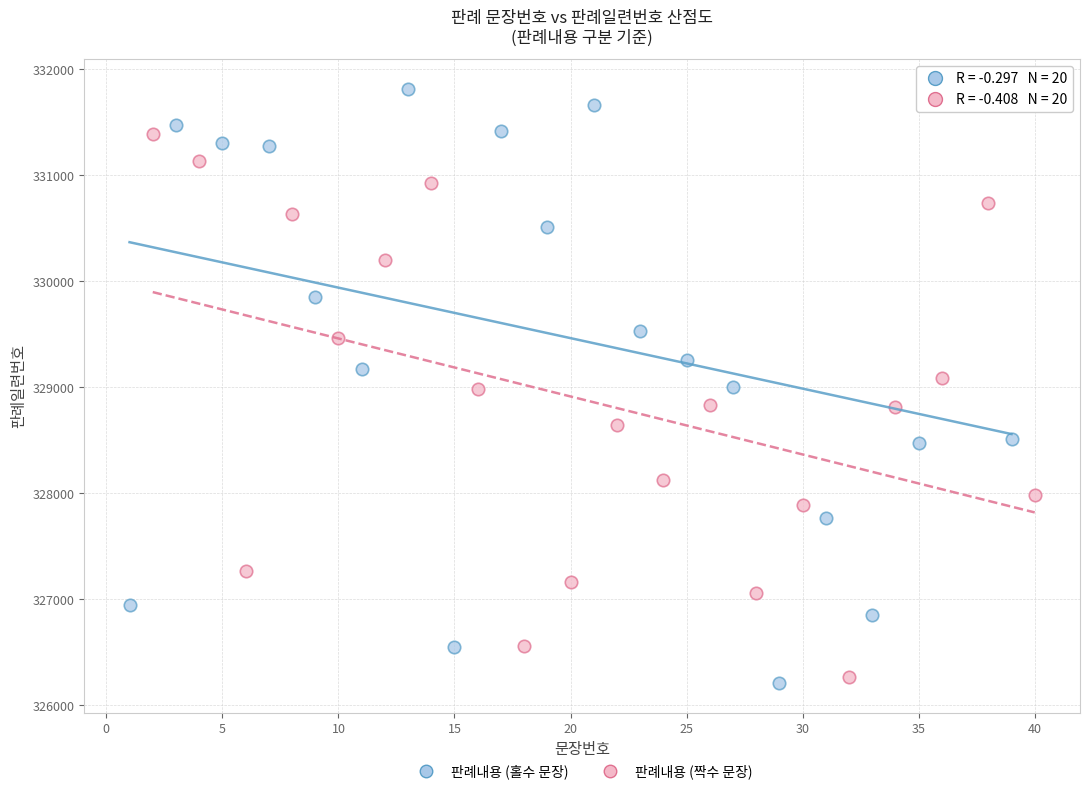

What are all the series names shown in the legend?

판례내용 (홀수 문장), 판례내용 (짝수 문장)